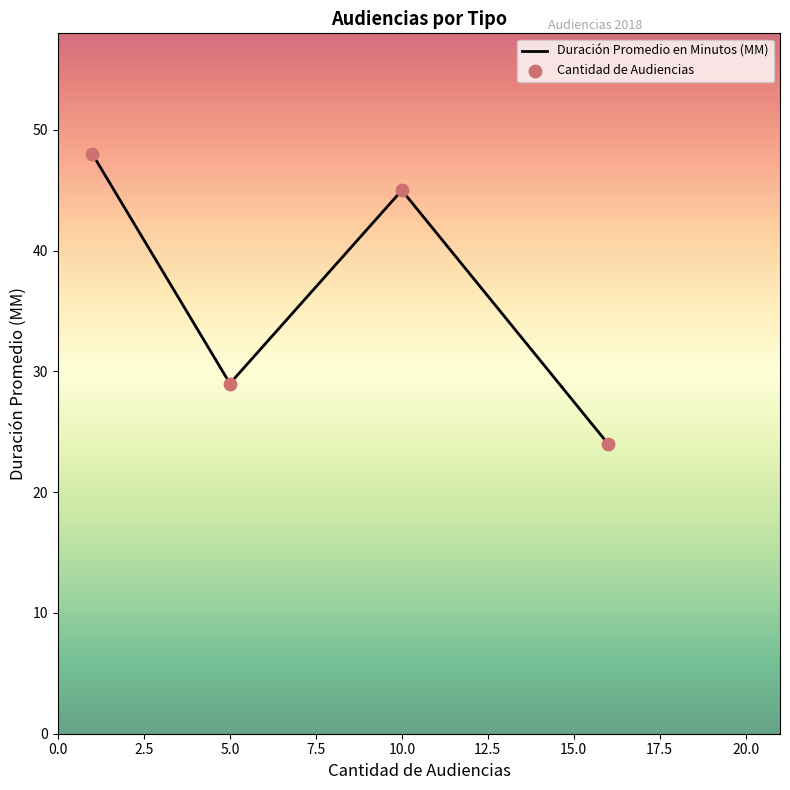

What is the greatest value displayed?

48